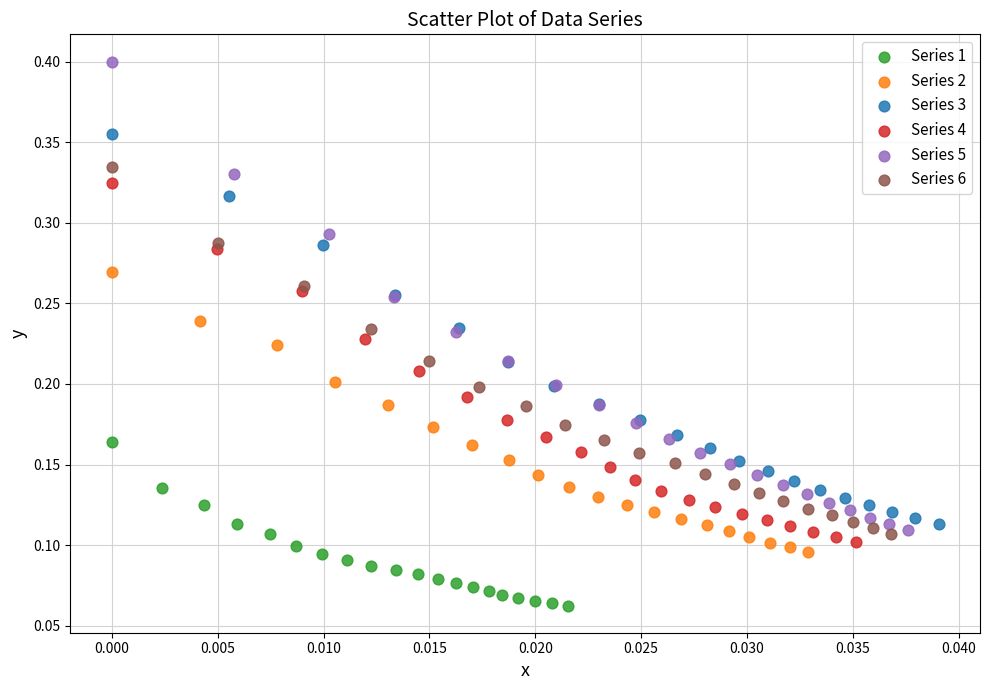

Which series contains the highest Y value?

Series 5